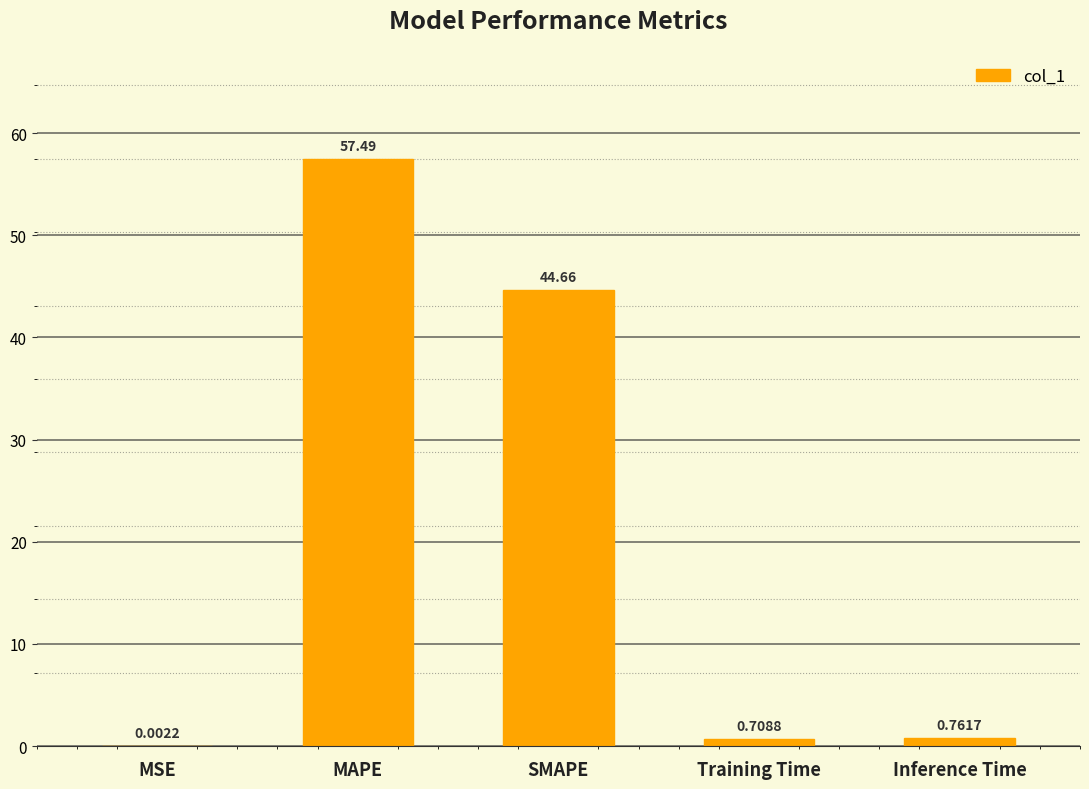

Which category has the highest value across all series?

MAPE